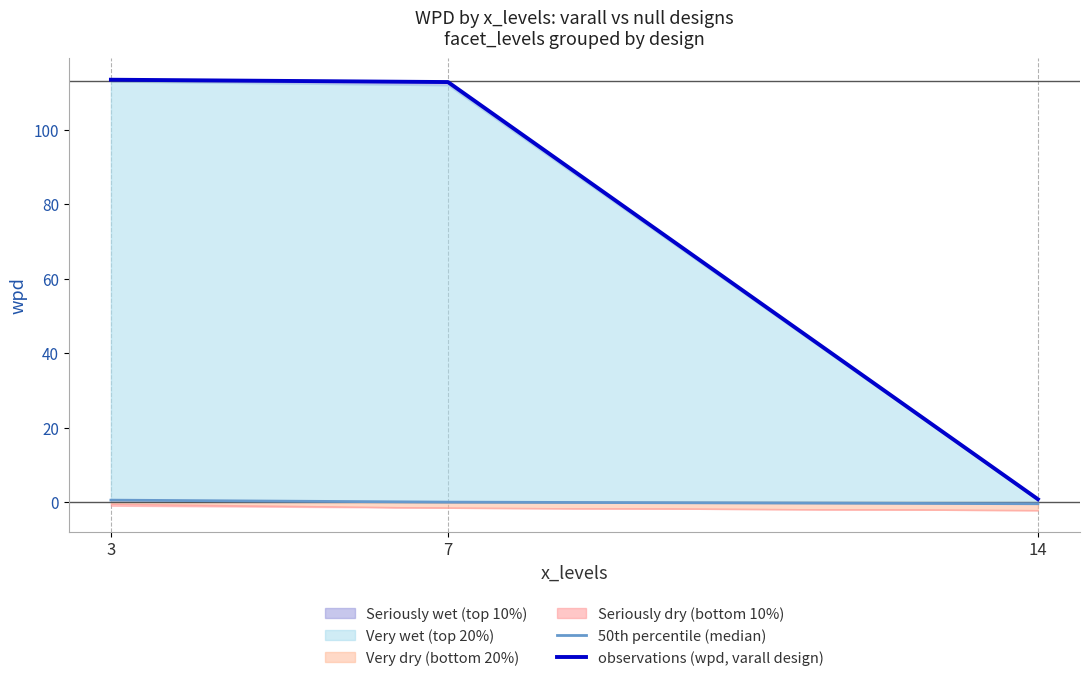

How many lines are shown in the chart?

2